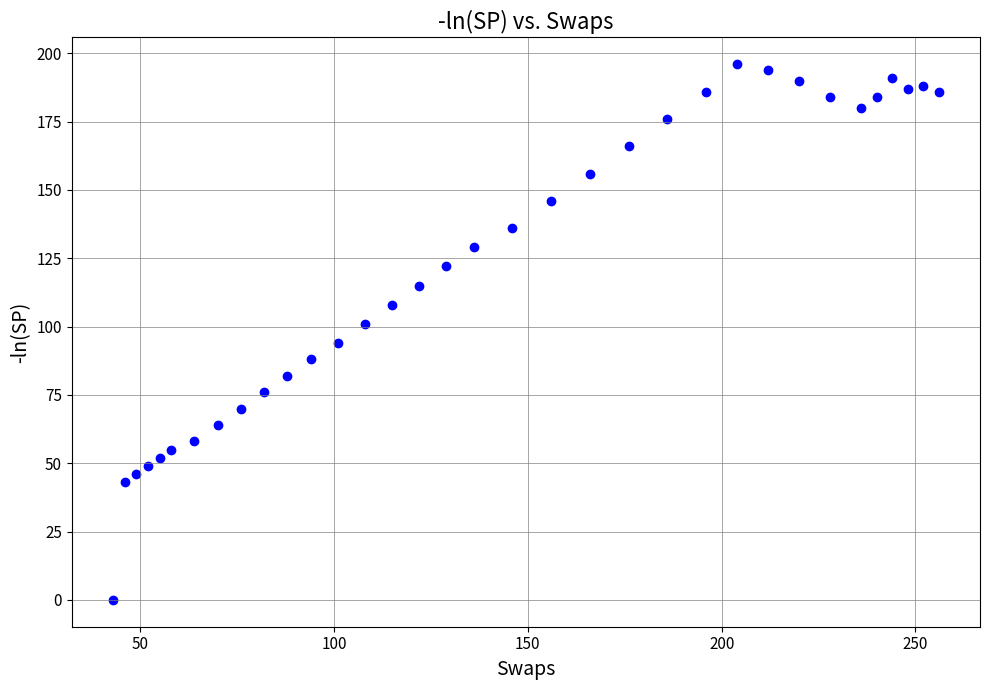

What is the range of Y values (max minus min)?

196